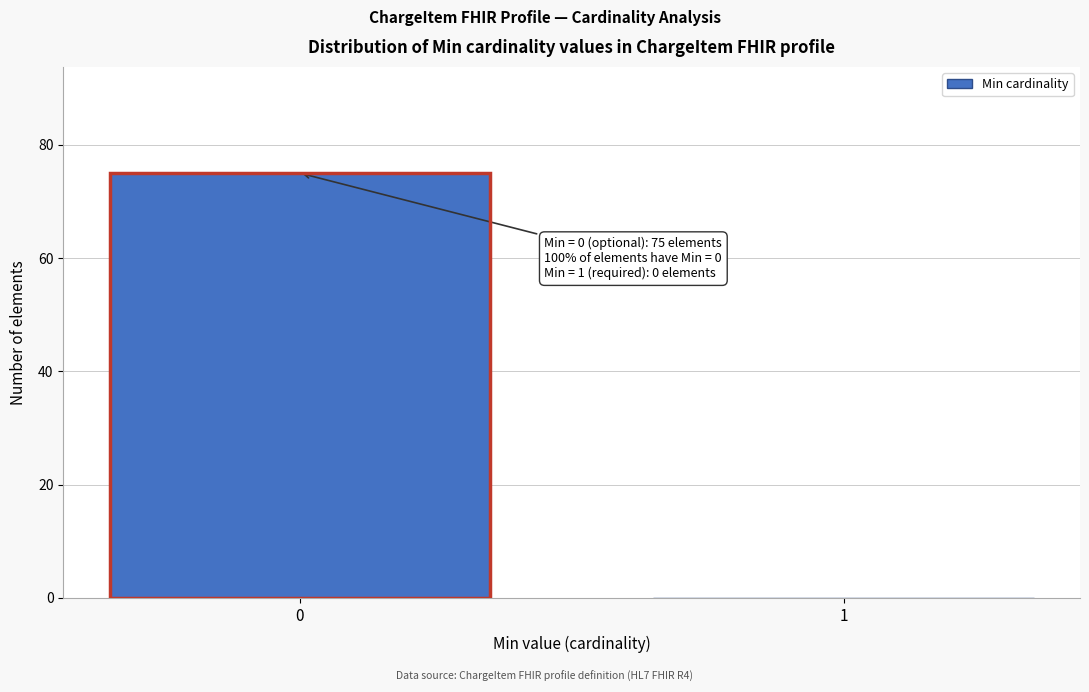

Reading right to left, what are all the values shown in this chart?

1=0	0=75